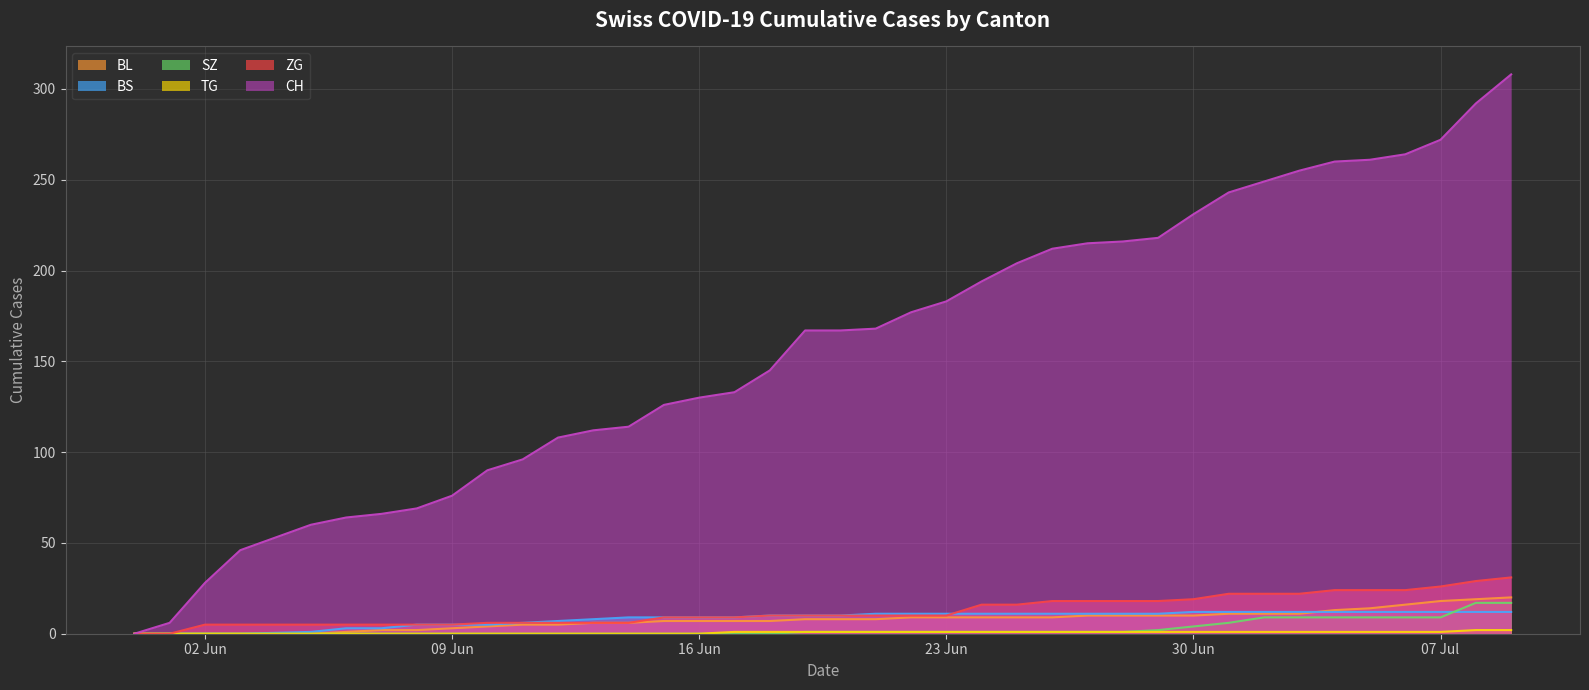

What is the label of the 20th point from the right?

2020-06-20